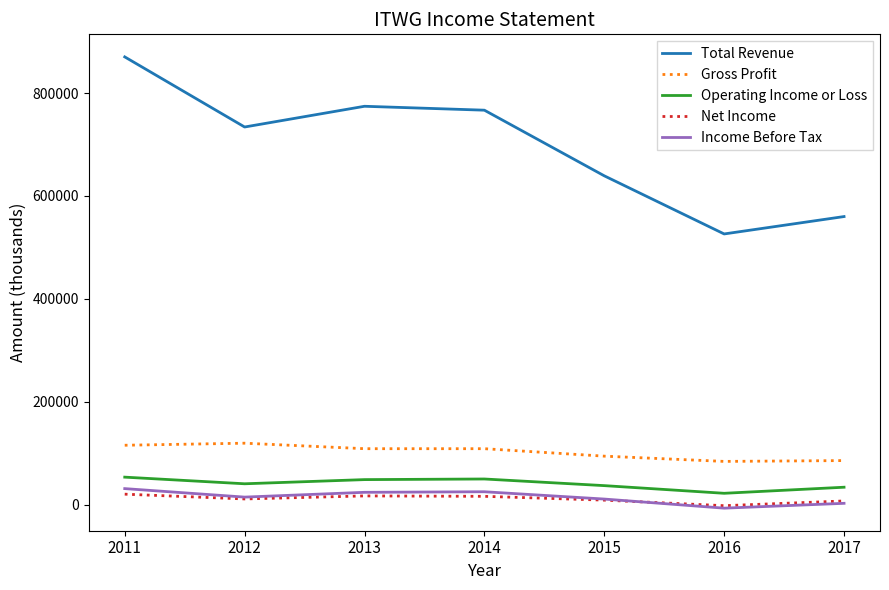

What value does the Gross Profit series have at 2014?

108500